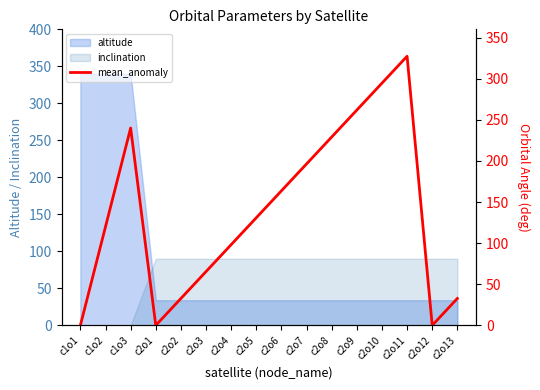

Reading left to right, what are all the values shown in this chart?

0.0	120.0	240.0	0.0	32.7	65.5	98.2	130.9	163.6	196.4	229.1	261.8	294.6	327.3	0.0	32.7